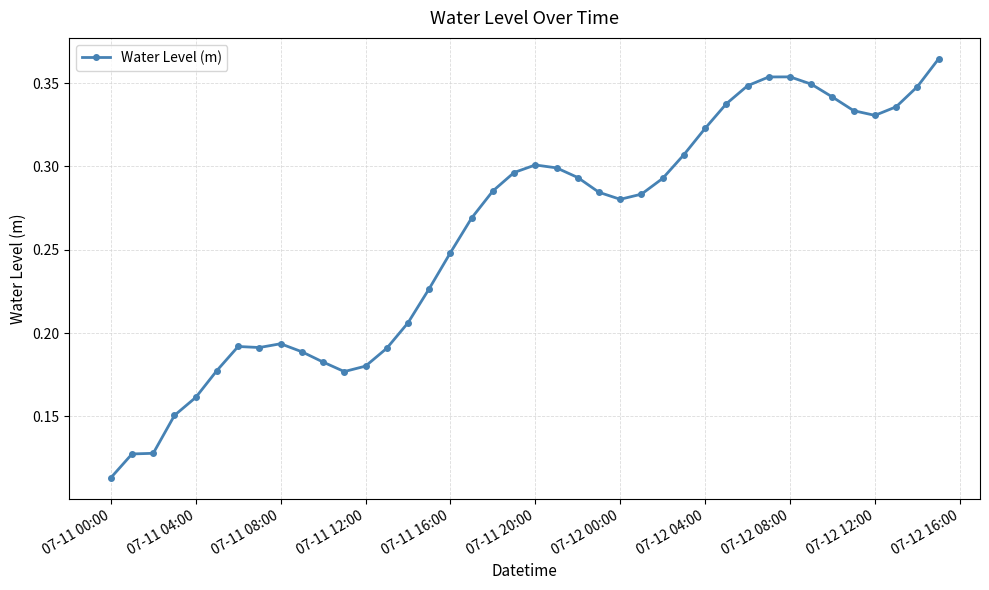

What is the sum of all values?

10.3